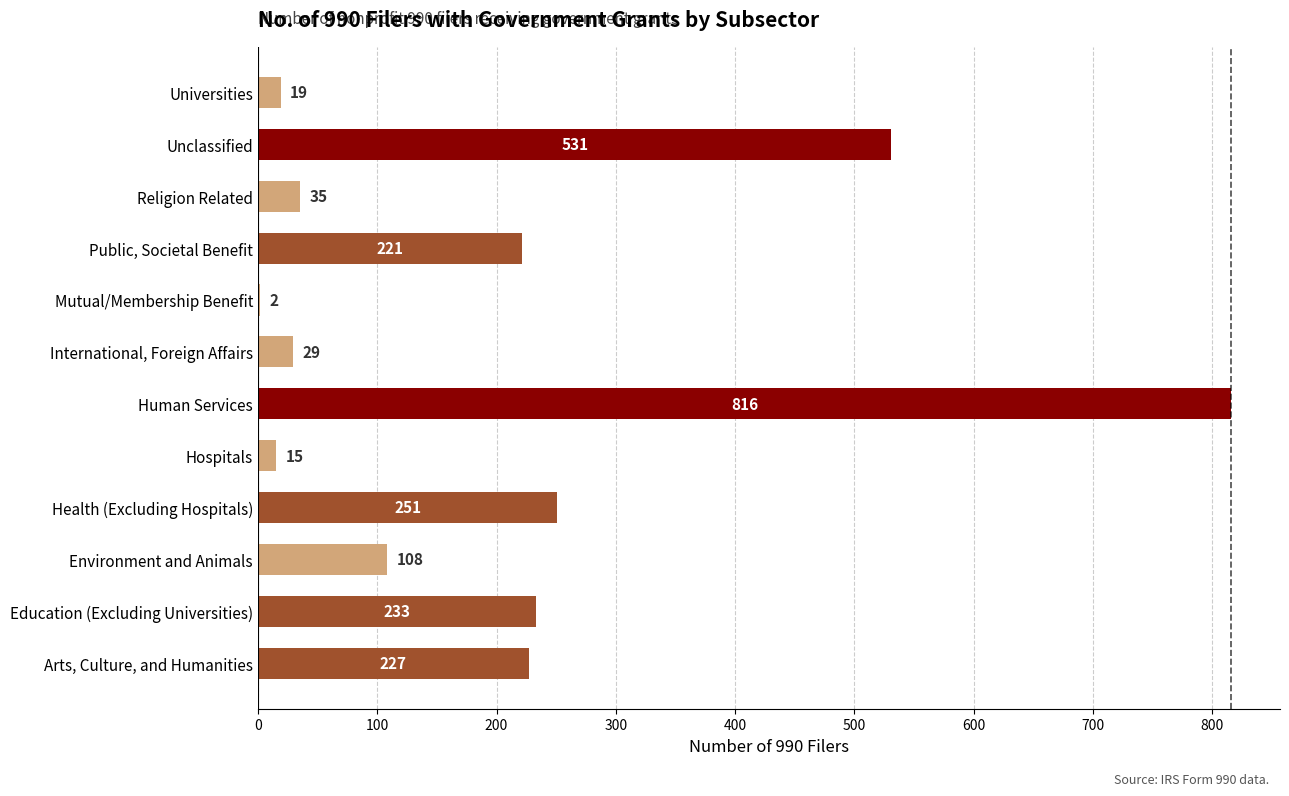

Where is the data nearest to the value 409?

Unclassified